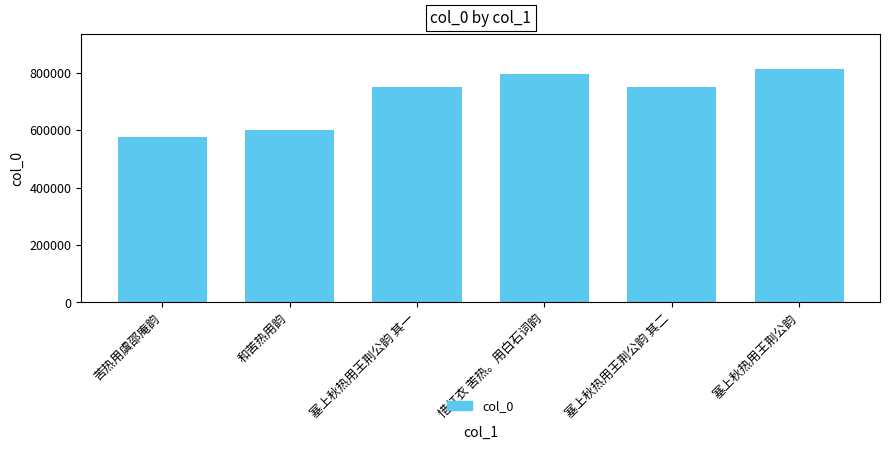

Between 和苦热用韵 and 塞上秋热用王荆公韵, which is larger?

塞上秋热用王荆公韵